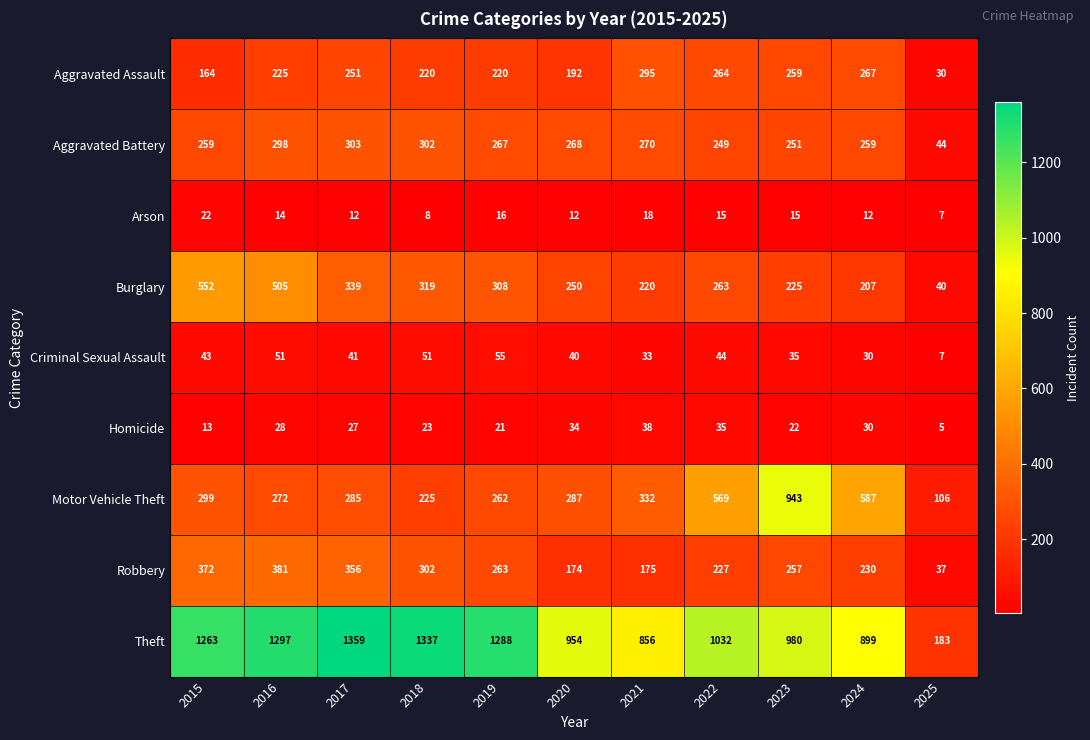

How many distinct data groups are displayed?

9